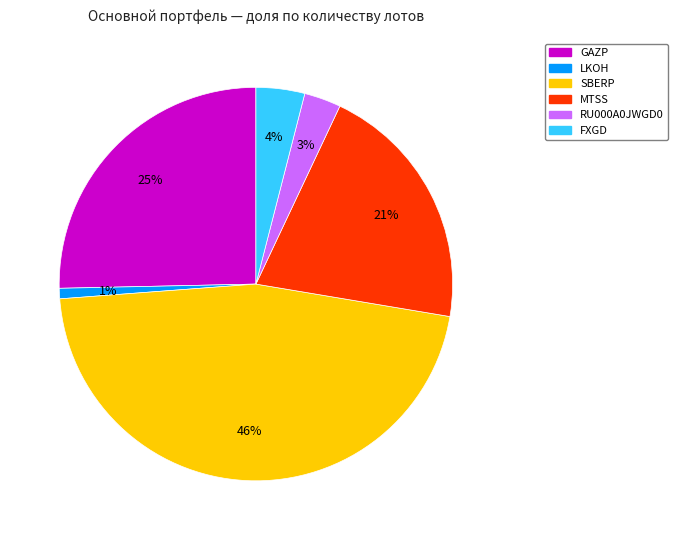

To the nearest percent, what portion does FXGD represent?

4%